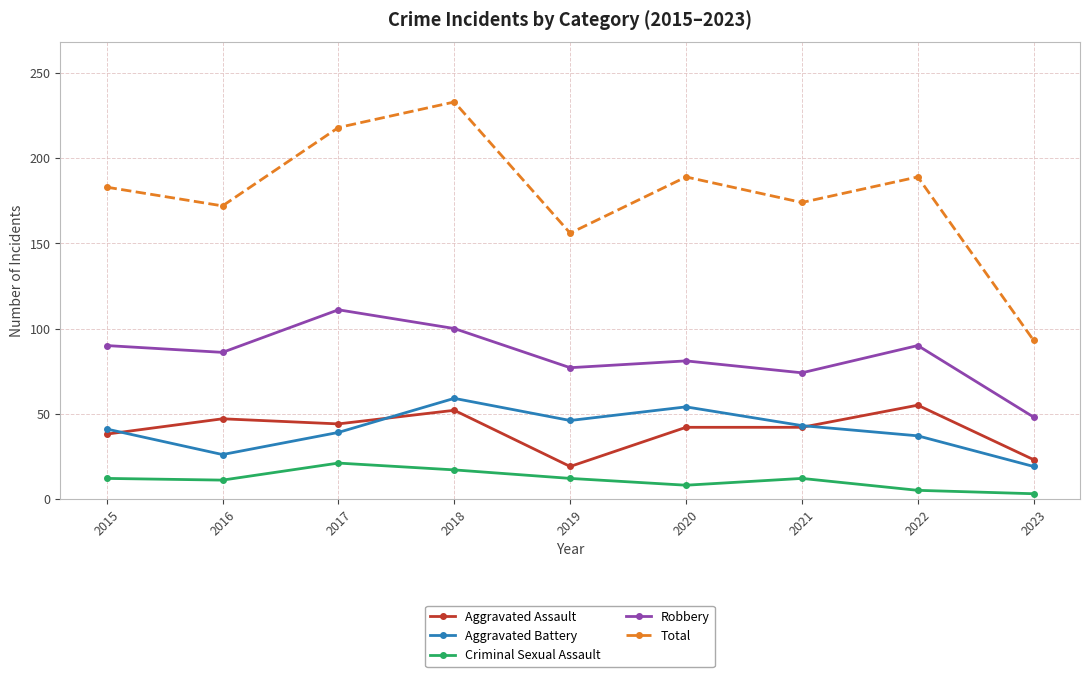

True or false: Criminal Sexual Assault has more than 2 interior local peaks.

False